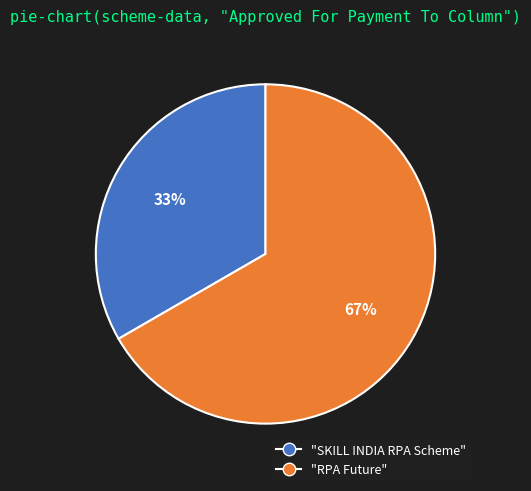

To the nearest percent, what is the average slice percentage?

50%